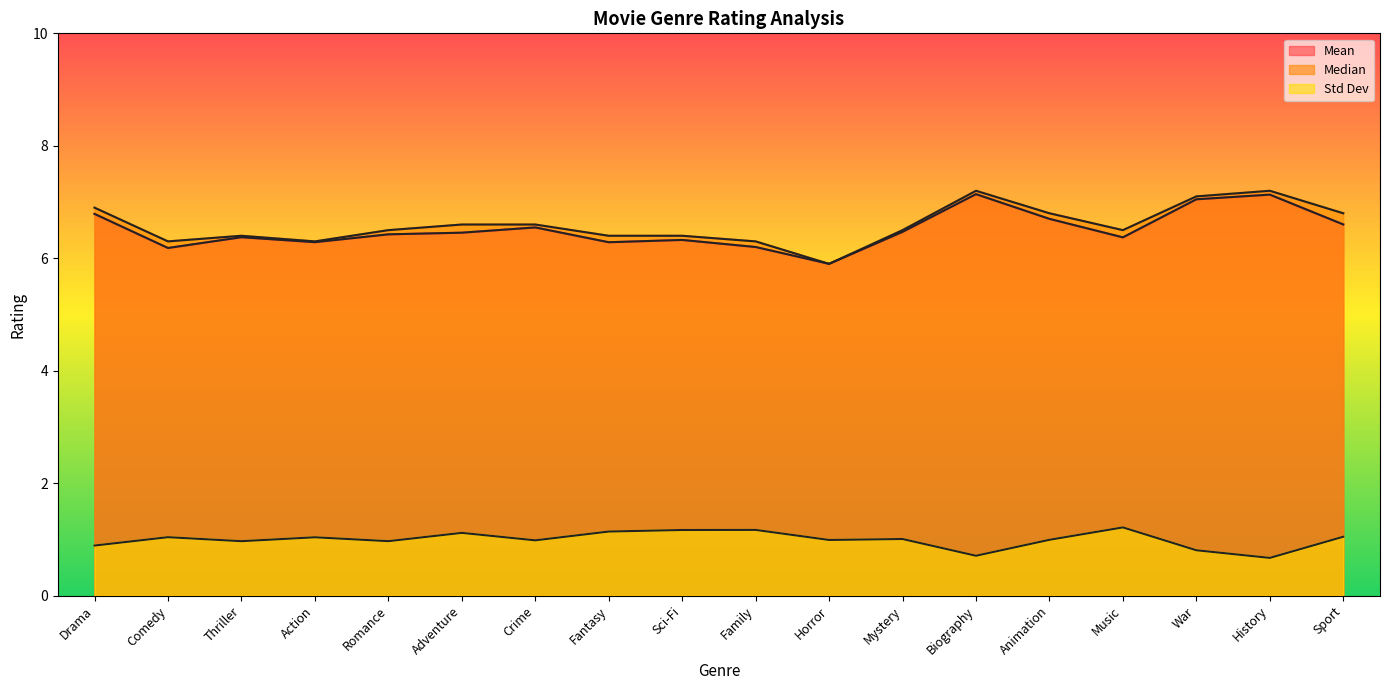

Which series has the largest range (max minus min)?

Median